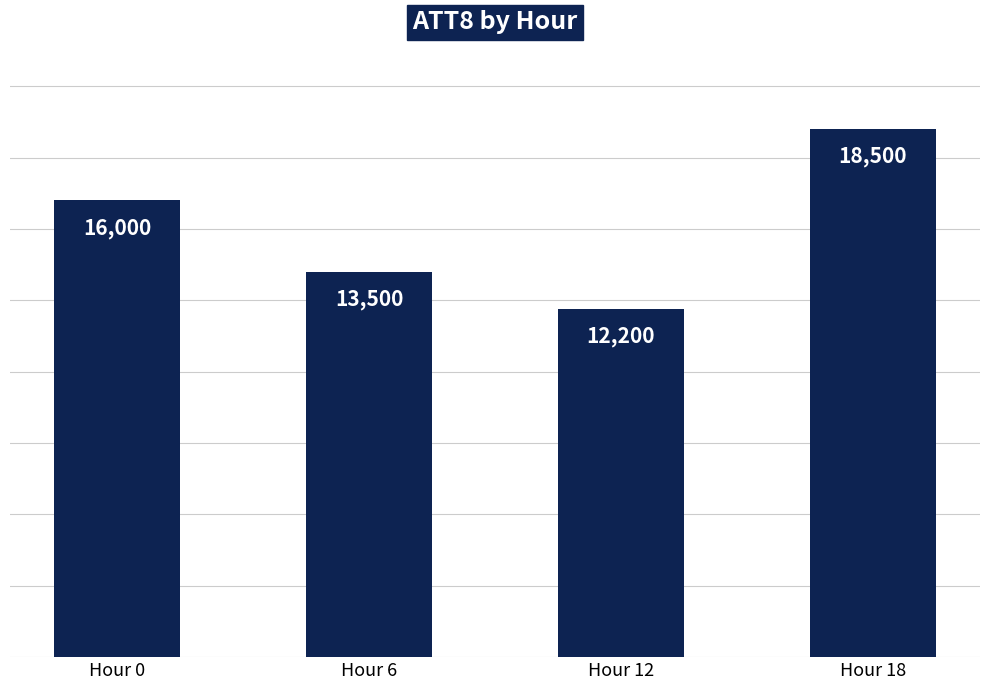

How many data points are less than 16000?

2